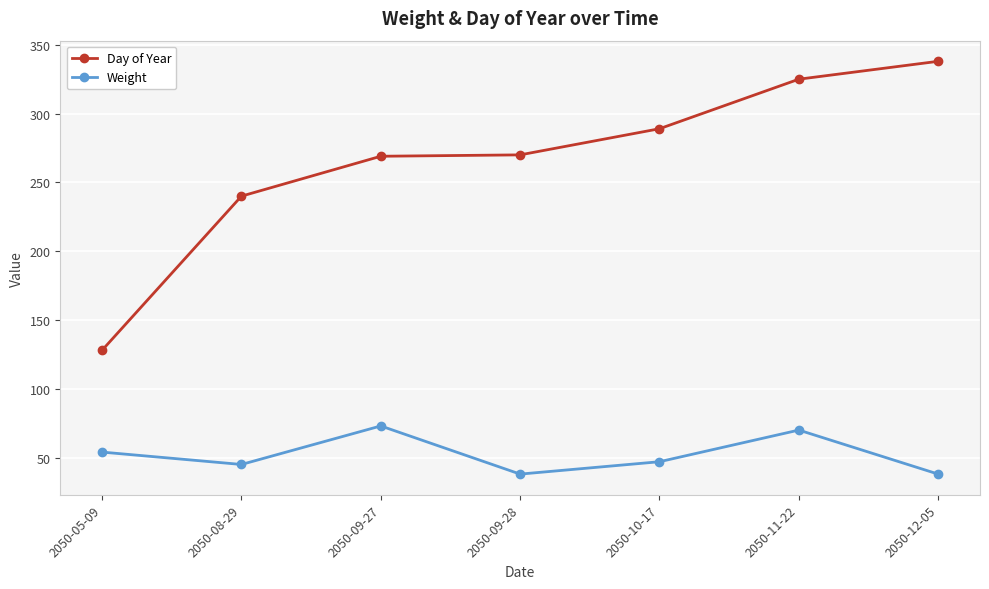

What is the difference between the Weight values at 2050-09-27 and 2050-08-29?

28